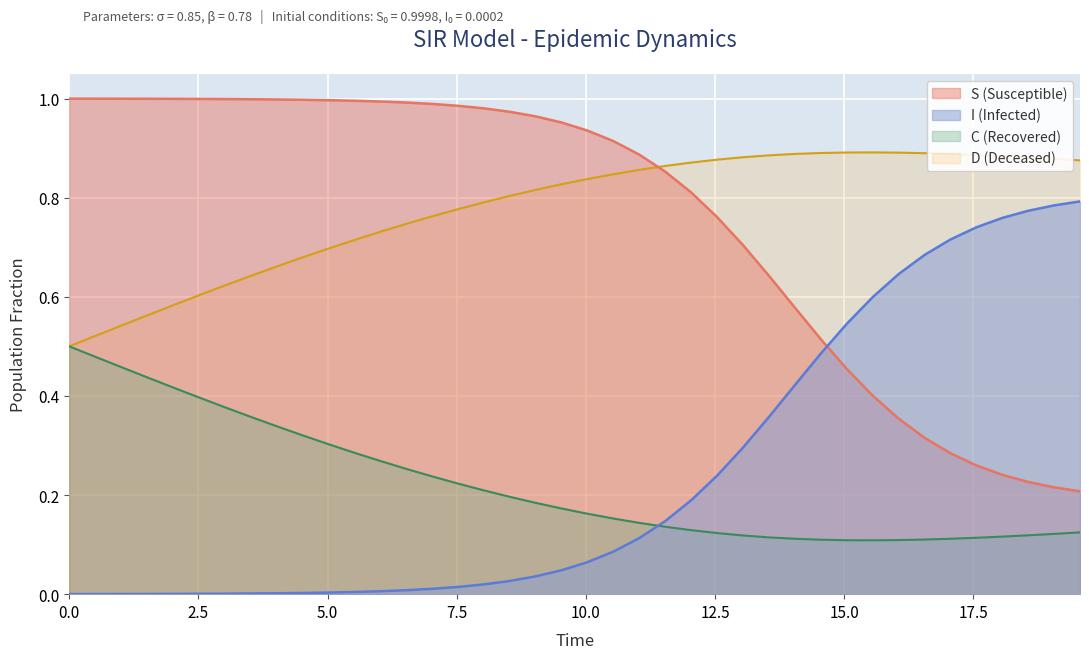

What is the difference between the maximum and minimum values in the S series?

0.8